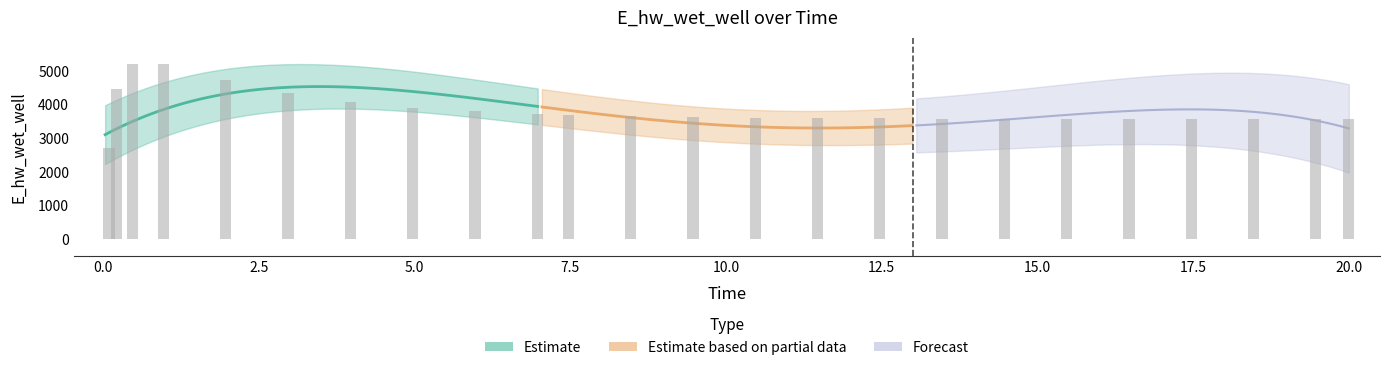

How many positive values are there?

24